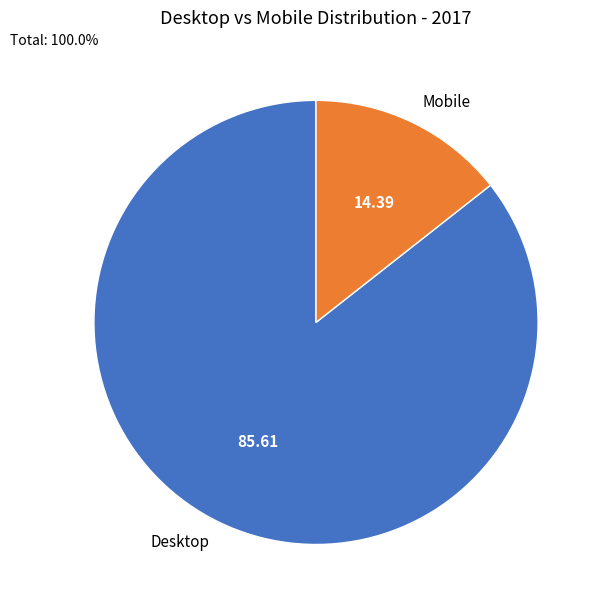

How many slices are in this pie chart?

2